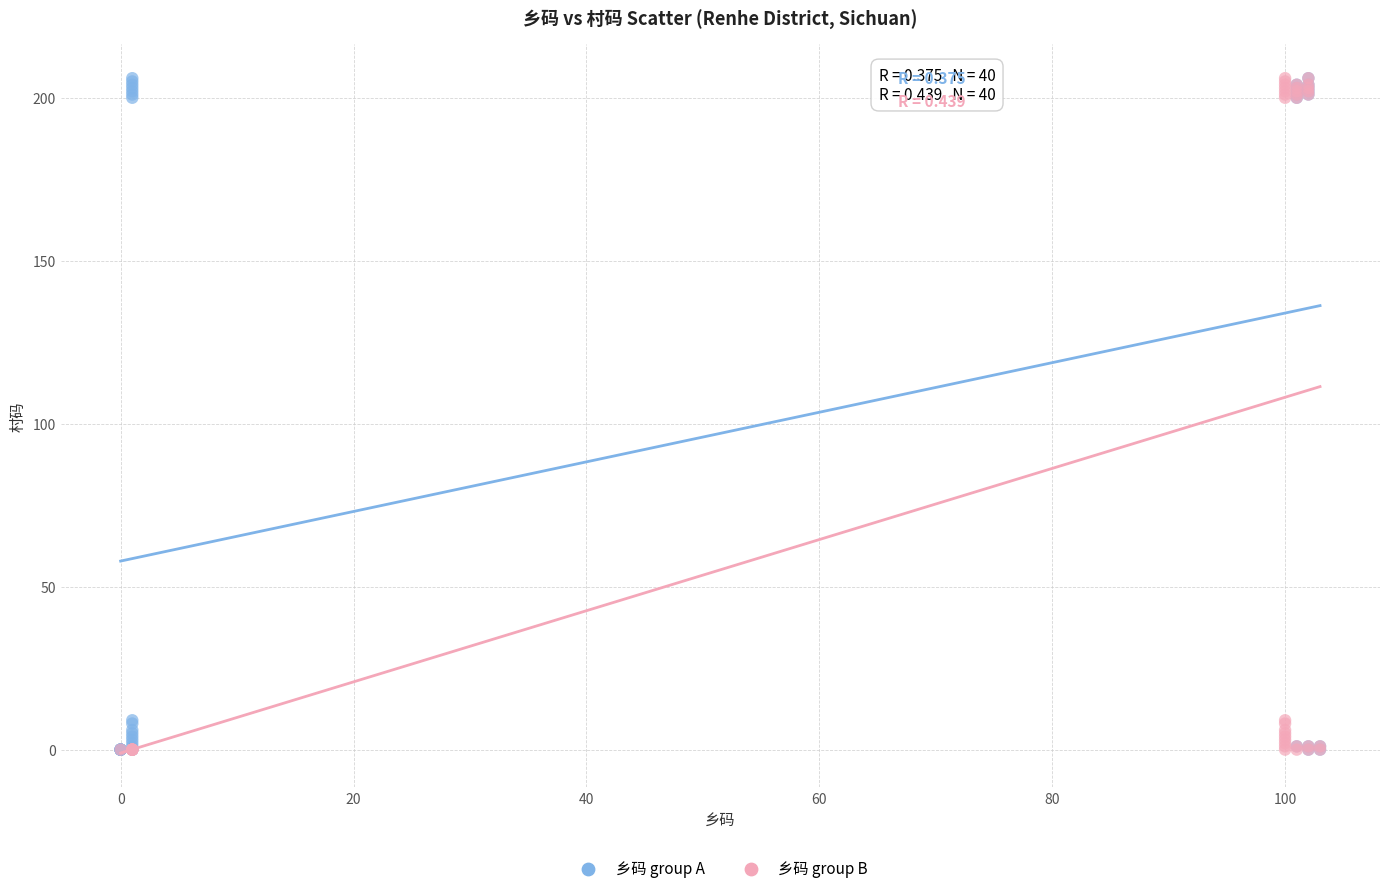

What are all the series names shown in the legend?

乡码 group A, 乡码 group B